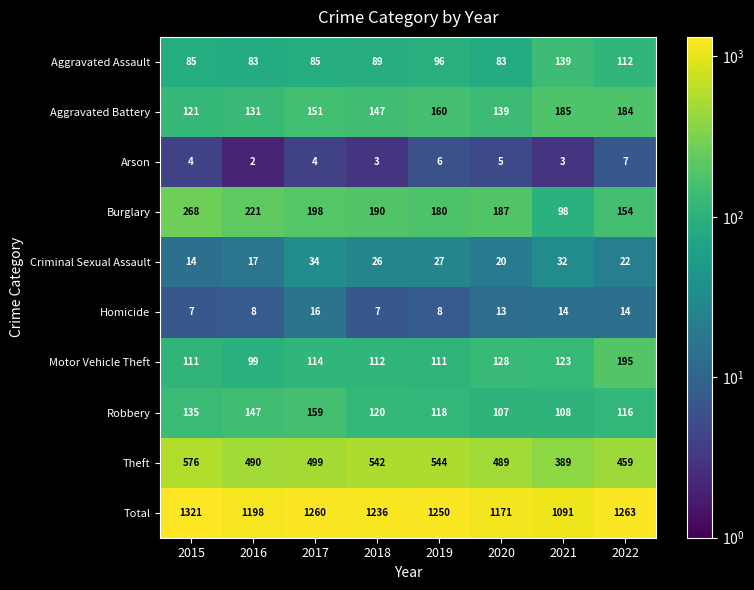

What is the difference between the maximum and minimum values in the Aggravated Assault series?

56